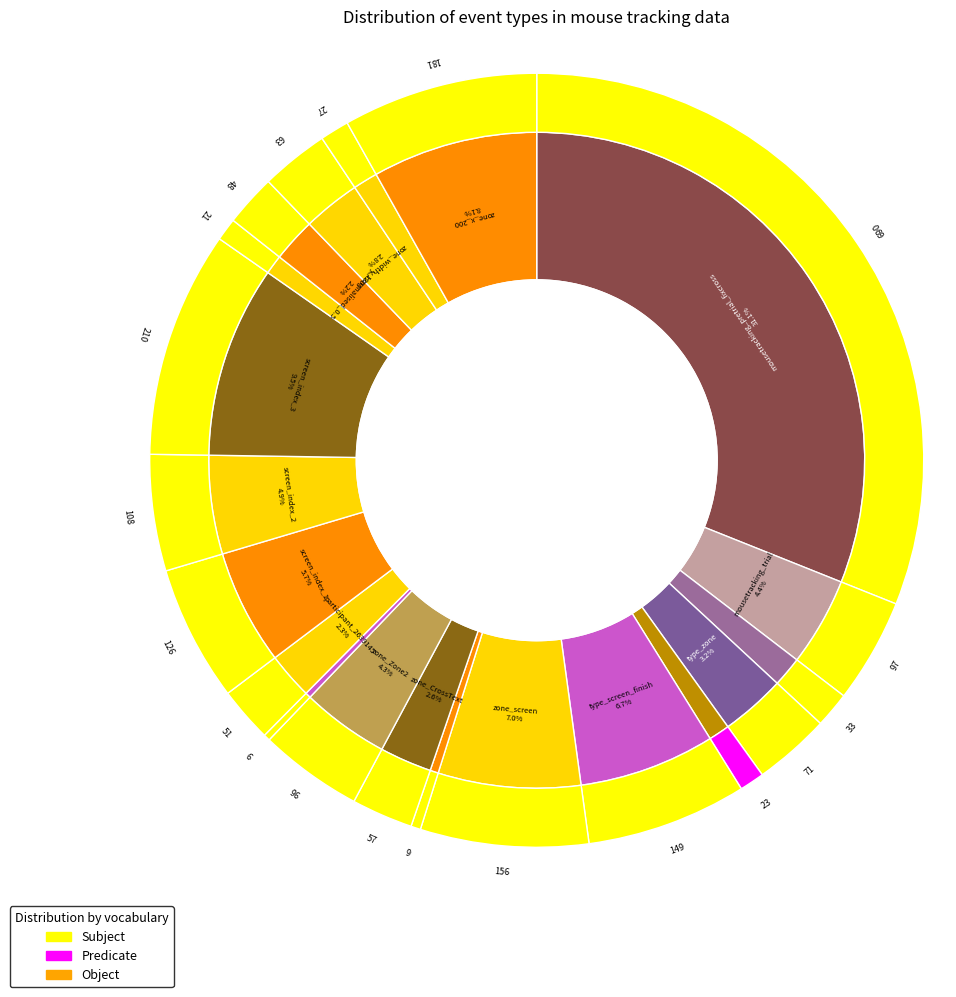

Is there any slice that represents more than half of the pie?

No